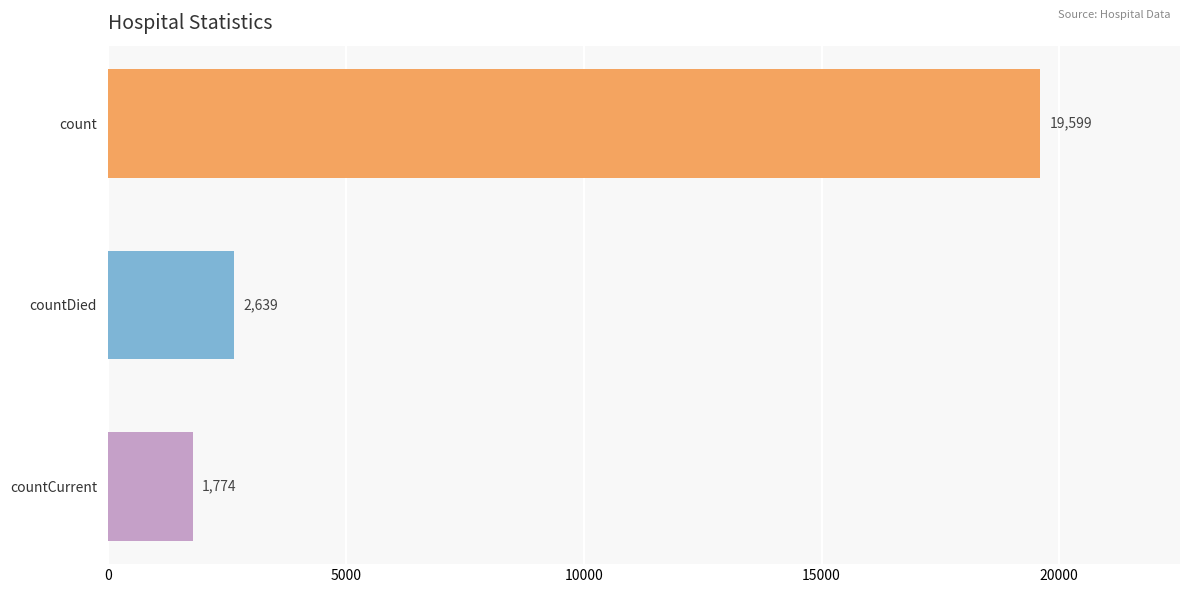

True or false: the data shows 2469 at countCurrent.

False